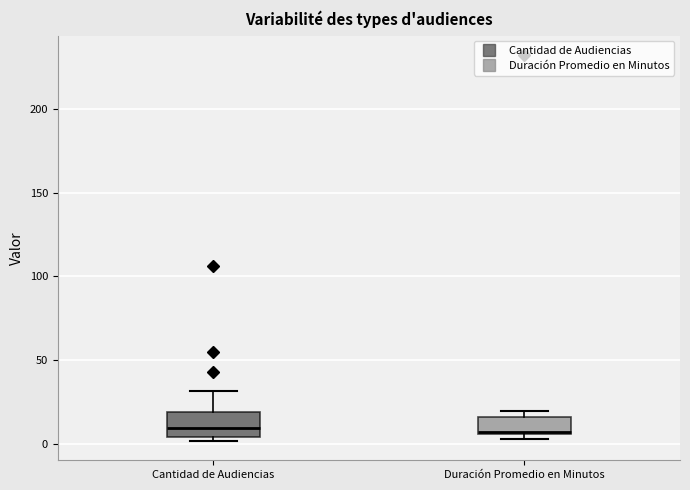

Reading left to right, read every box against the y-axis: the position of its median line, the range the box covers, and the ends of its whiskers. The values are not printed on the chart, so give them approximately, as read against the axis.

Cantidad de Audiencias: median 10, box 5 to 20, whiskers 0 to 30
Duración Promedio en Minutos: median 10, box 5 to 15, whiskers 5 (just below the box's lower edge) to 20